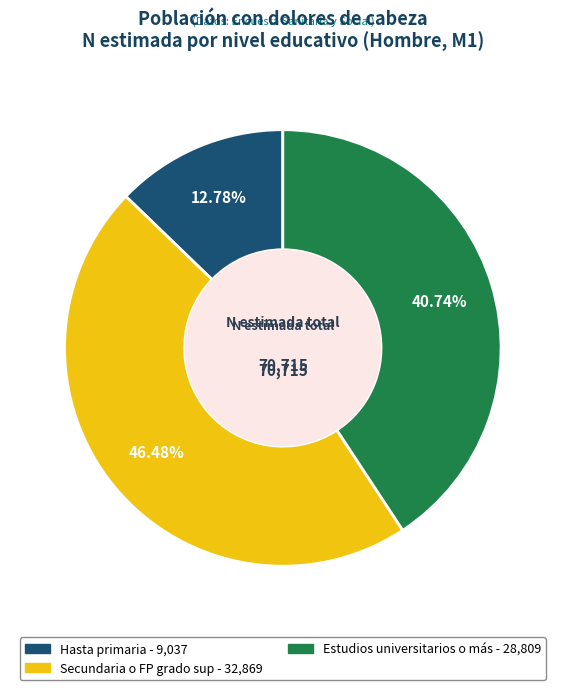

To the nearest percent, what is the difference between the largest and smallest slice percentages?

34%